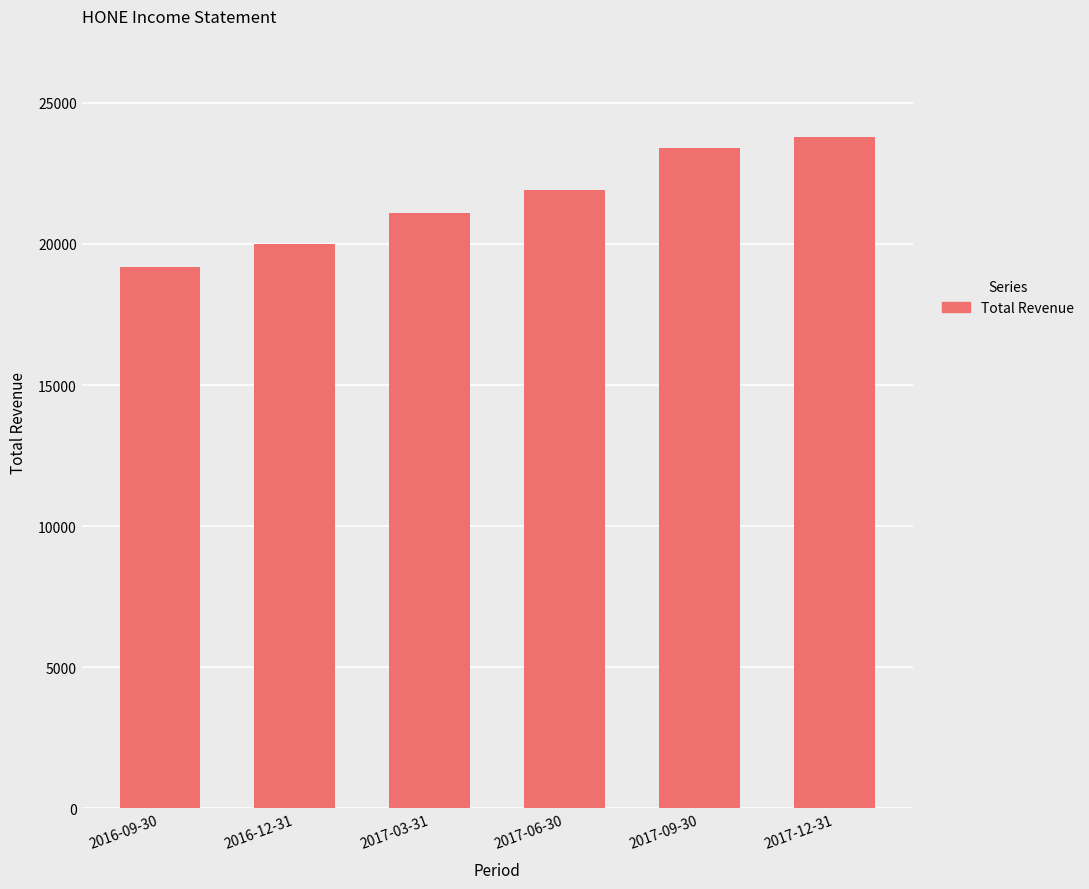

What is the sum of all values?

129400